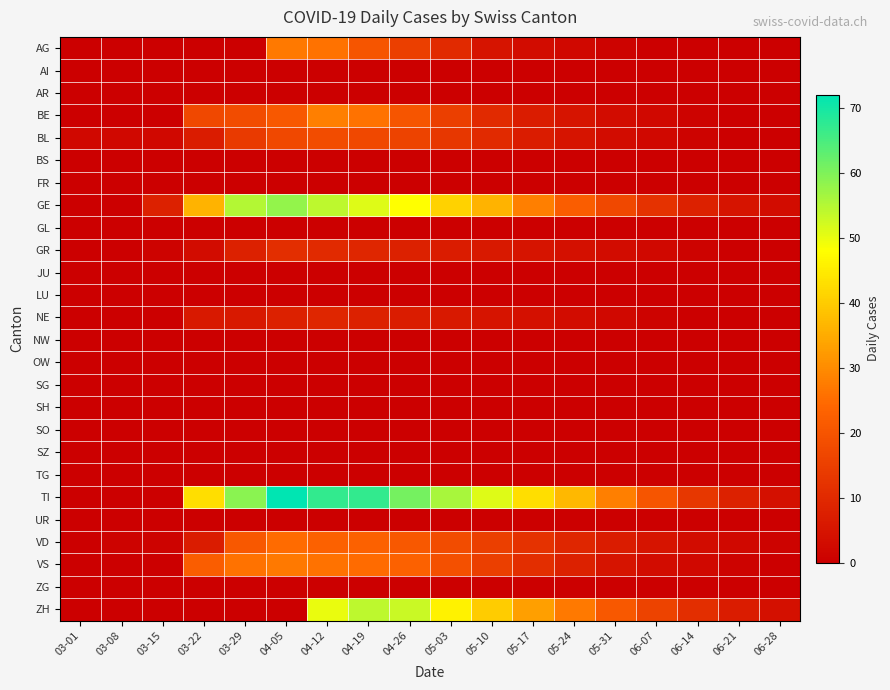

List the series in order of their peak value, lowest first.

AI, AR, BS, FR, GL, JU, LU, NW, OW, SG, SH, SO, SZ, TG, UR, ZG, NE, GR, BL, VD, AG, VS, BE, ZH, GE, TI